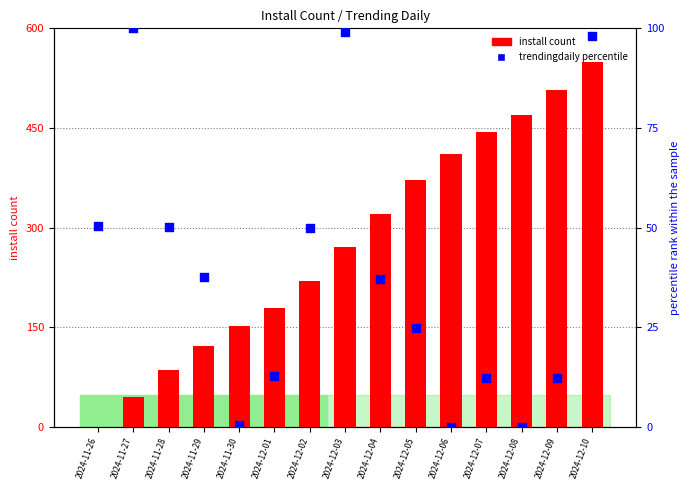

Which series has the largest Y range (max minus min)?

install (count)